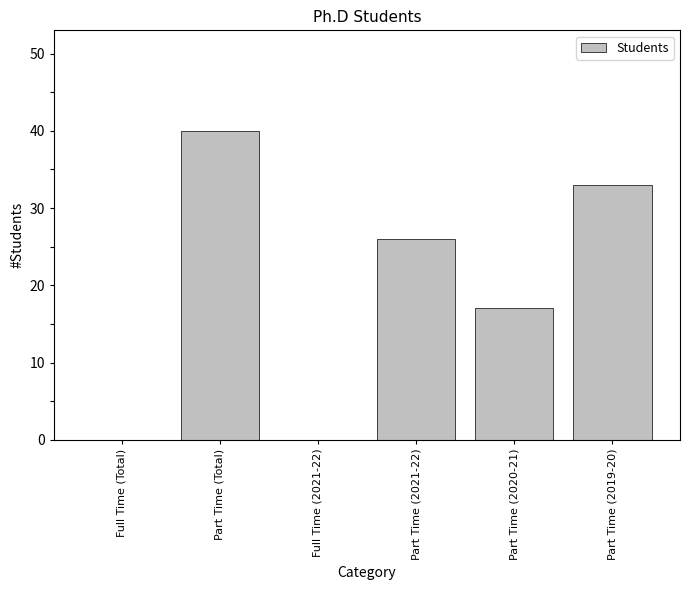

Count the number of categories in the chart.

6